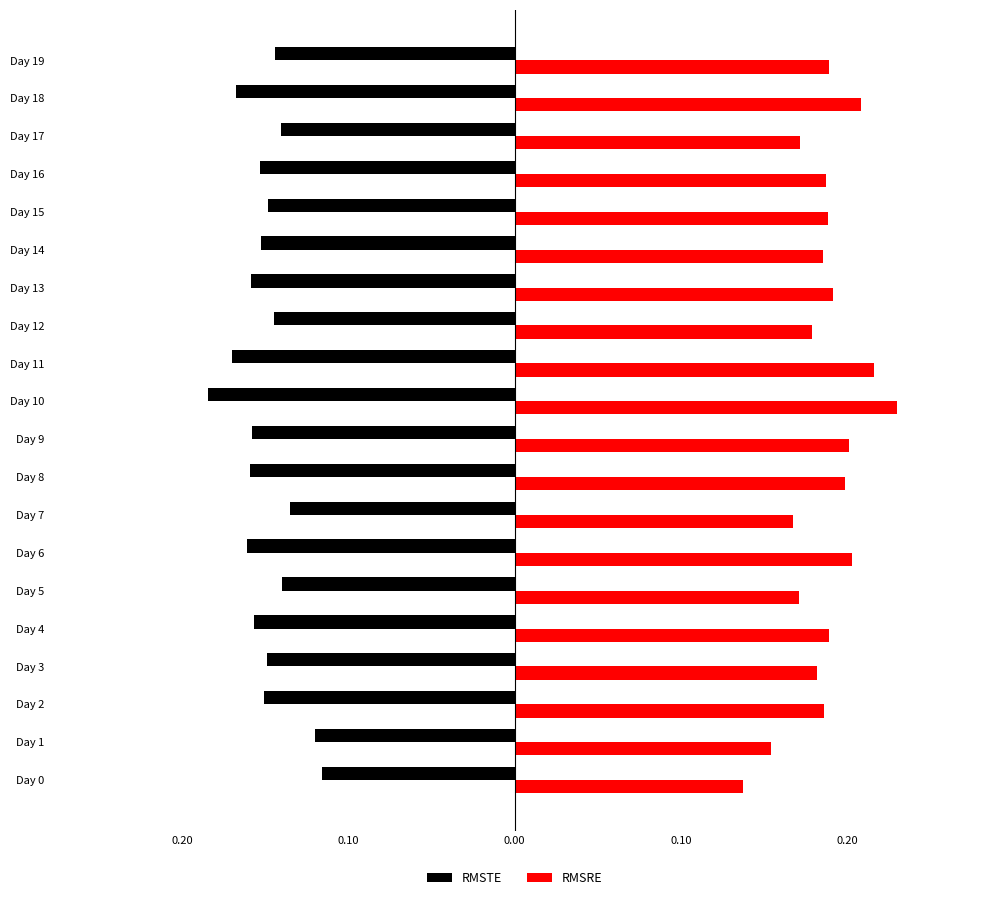

At which category is the sum across all series the highest?

Day 11